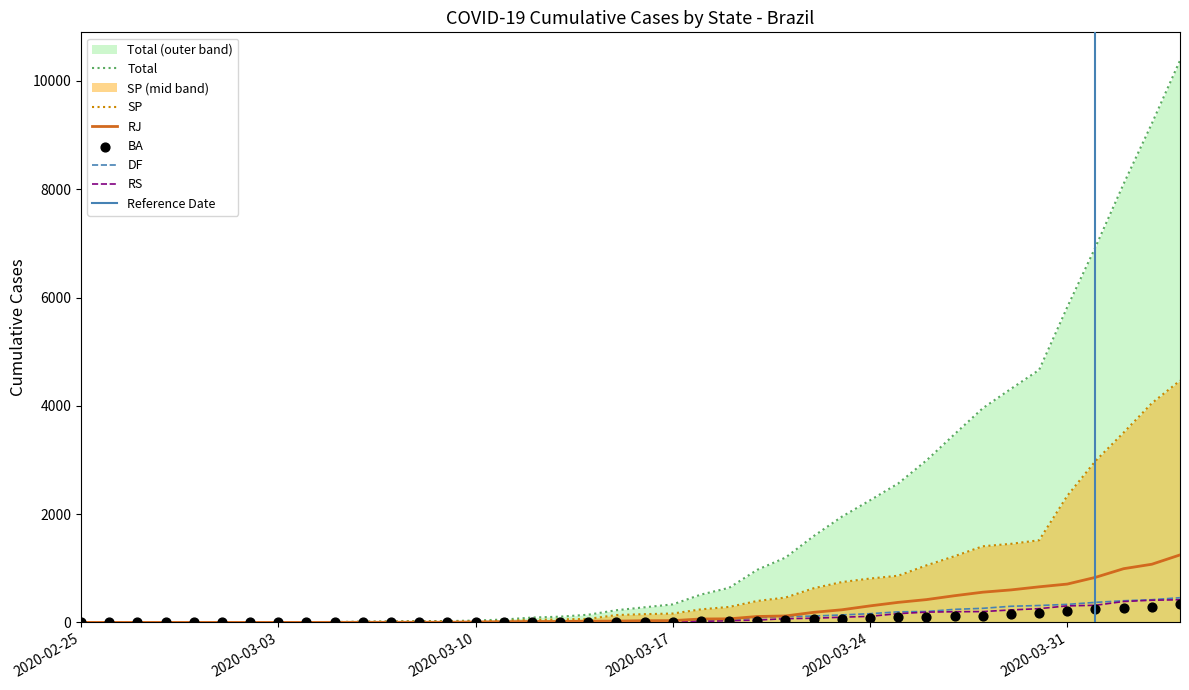

Which series reaches the minimum Y coordinate?

RJ